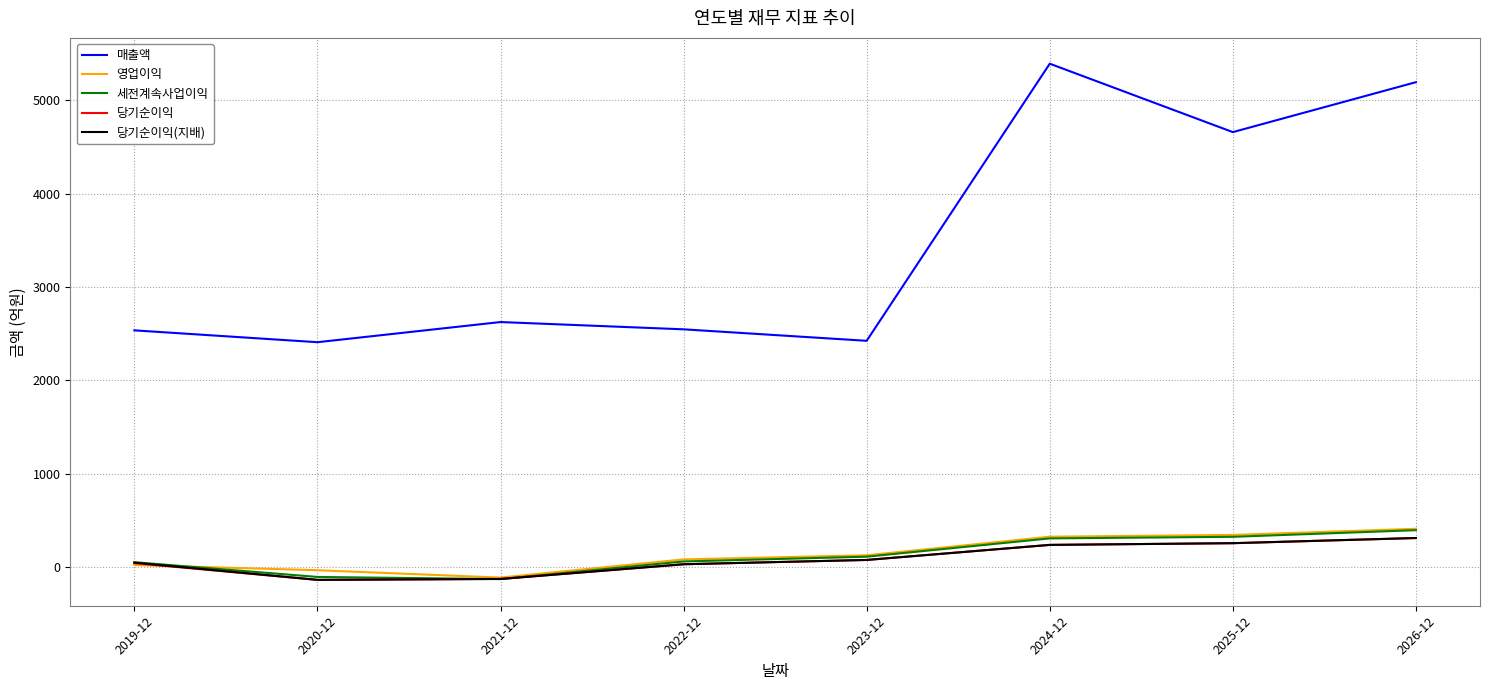

How many interior local valleys does the 매출액 series have?

3